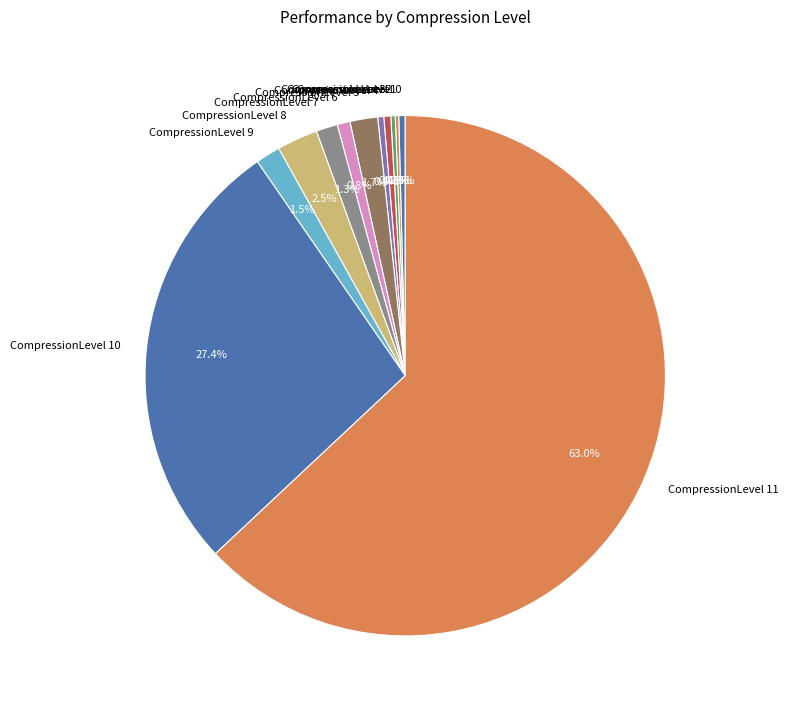

How much of the chart is everything except CompressionLevel 5?

98.3%